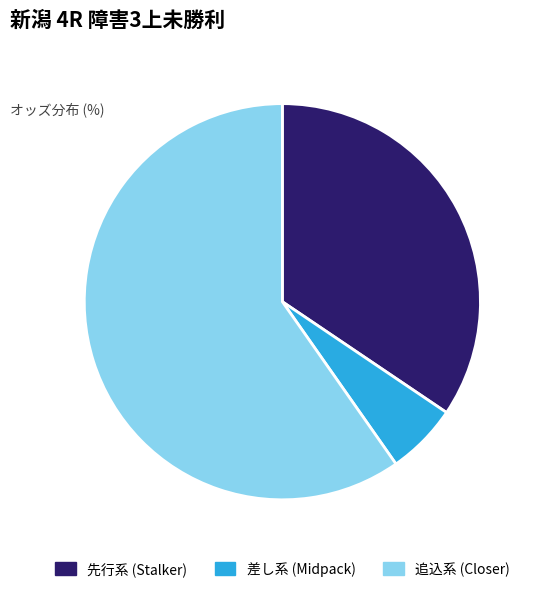

What is the smallest slice in the pie chart?

差し系 (Midpack)